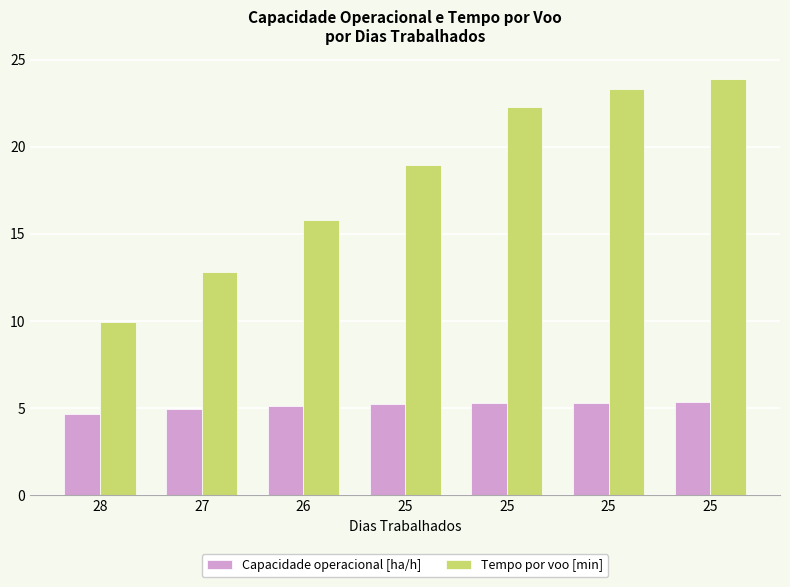

What are all the series names shown in the legend?

Capacidade operacional [ha/h], Tempo por voo [min]